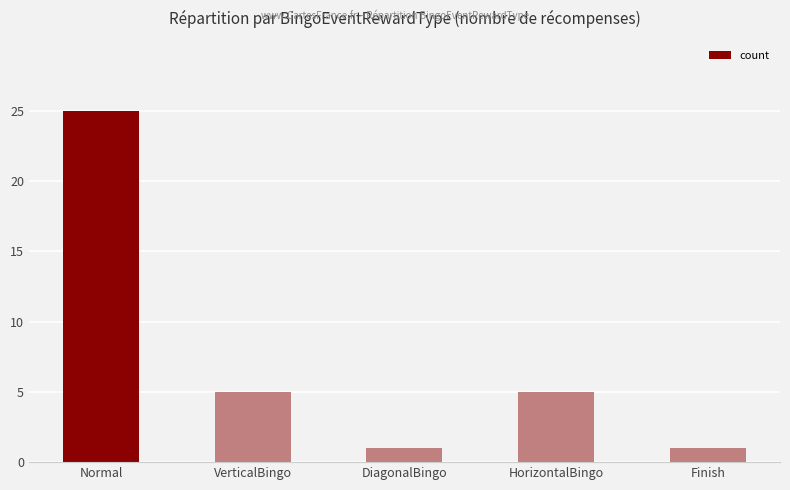

What is the average value?

7